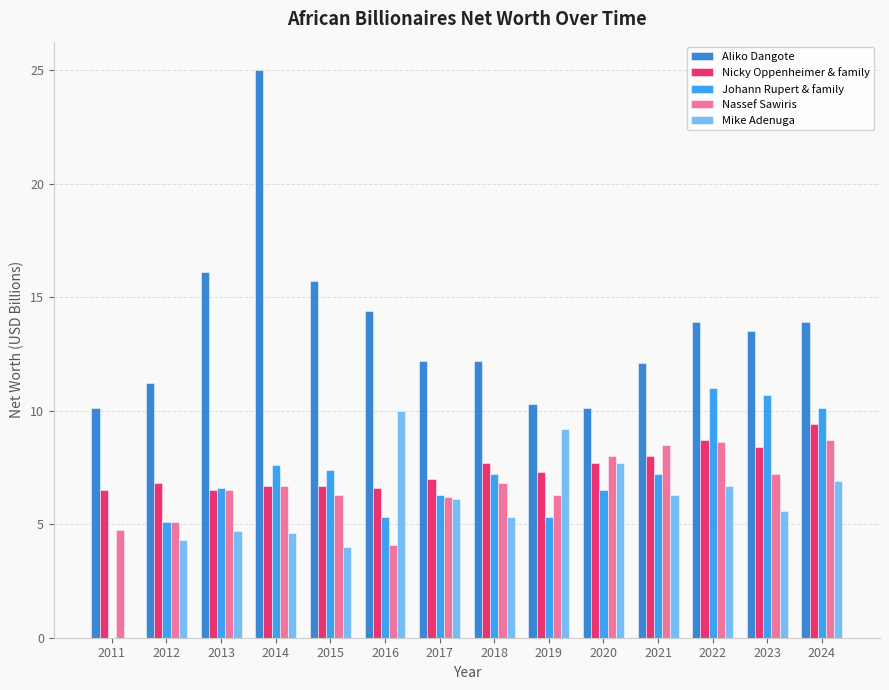

What is the maximum value for Mike Adenuga?

10.0